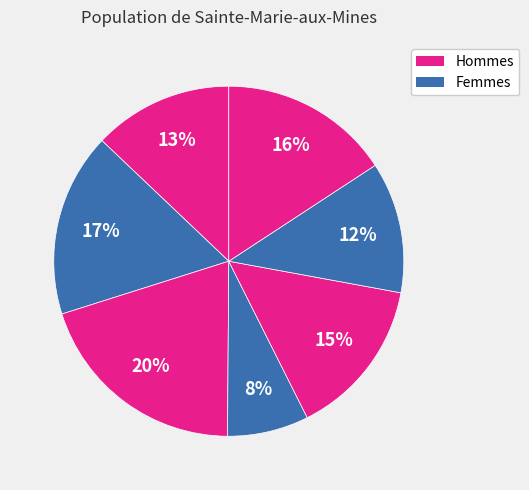

Count the number of slices in the pie.

7